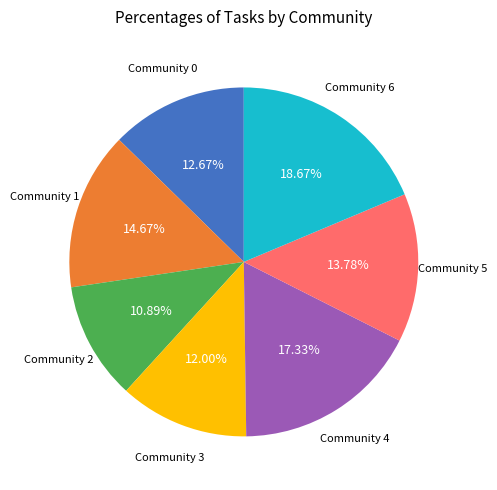

Does any single category account for the majority?

No